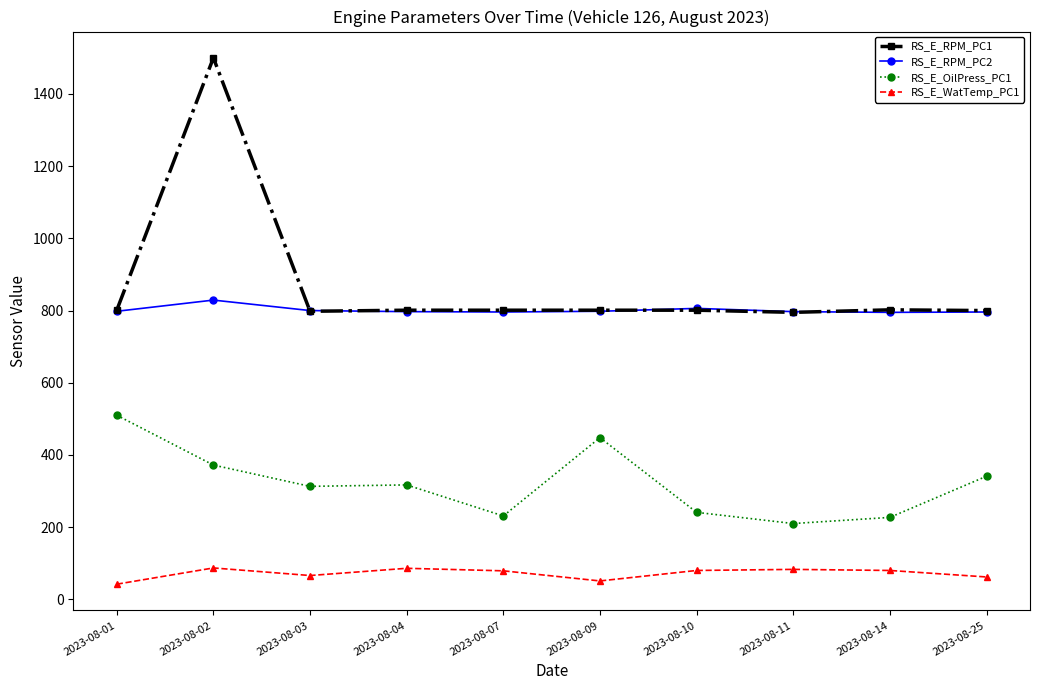

True or false: RS_E_RPM_PC1 has more than 0 interior local peaks.

True